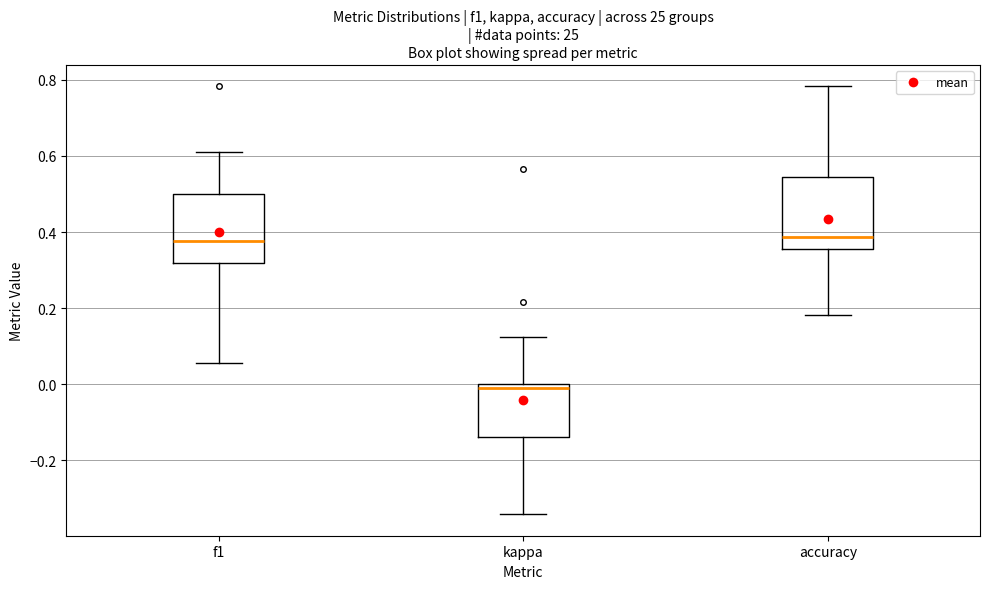

Which box's median line is the lowest?

kappa